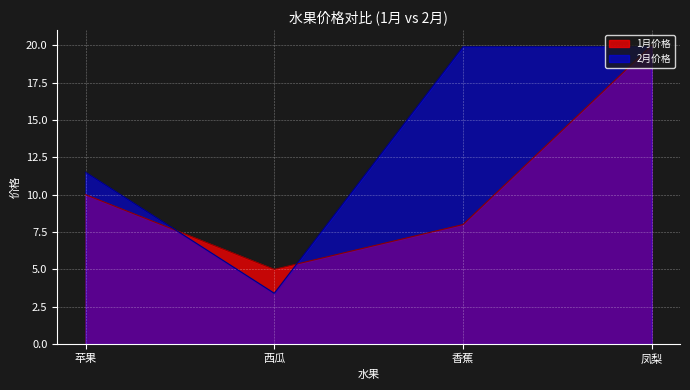

Reading right to left, what are all the values shown in this chart?

1月价格: 凤梨=20.0	香蕉=8.0	西瓜=5.0	苹果=10.0
2月价格: 凤梨=19.9	香蕉=19.9	西瓜=3.4	苹果=11.5